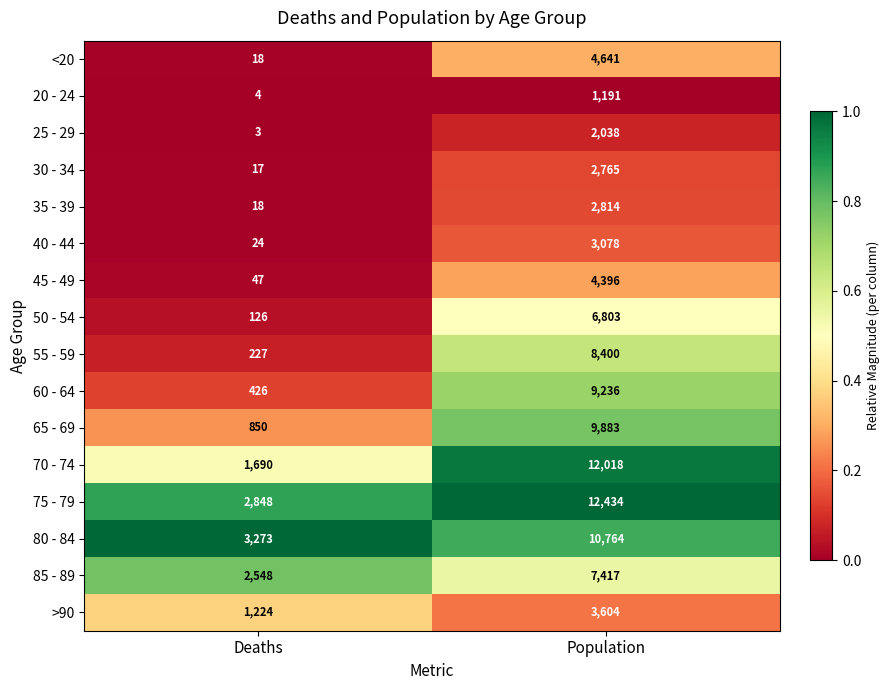

Rank the series by their maximum value, from lowest to highest.

20 - 24, 25 - 29, 30 - 34, 35 - 39, 40 - 44, >90, 45 - 49, <20, 50 - 54, 85 - 89, 55 - 59, 60 - 64, 65 - 69, 80 - 84, 70 - 74, 75 - 79